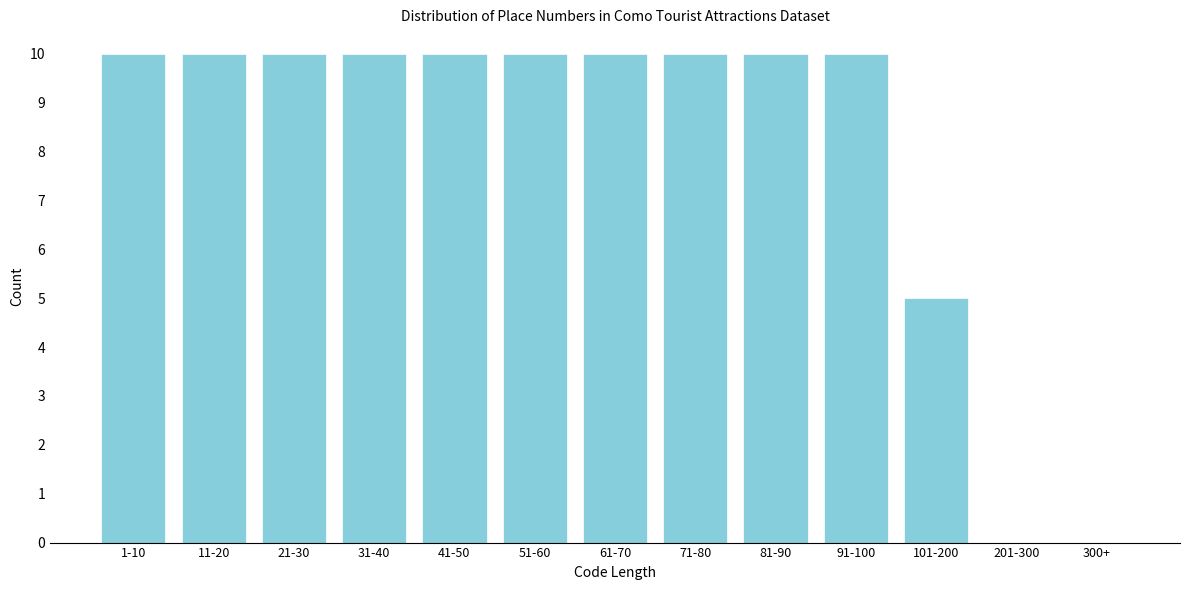

Reading right to left, extract all data points from this chart.

300+=0	201-300=0	101-200=5	91-100=10	81-90=10	71-80=10	61-70=10	51-60=10	41-50=10	31-40=10	21-30=10	11-20=10	1-10=10